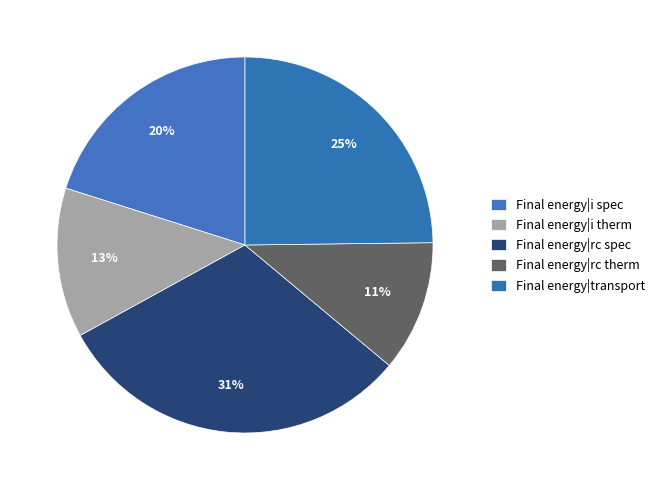

How many segments does this pie chart have?

5